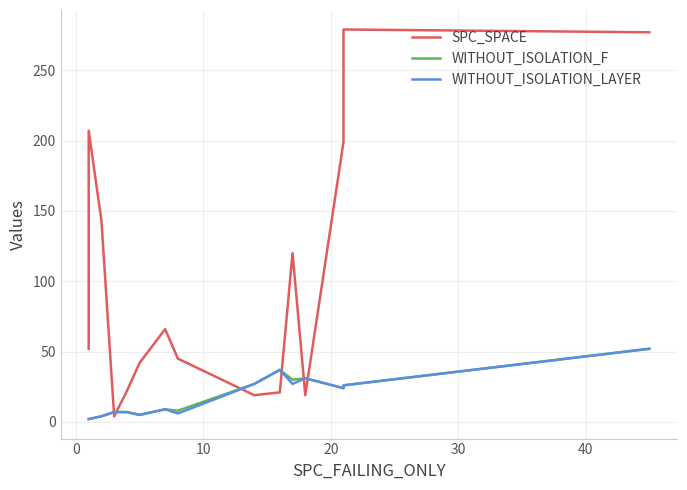

What is the smallest value displayed?

2